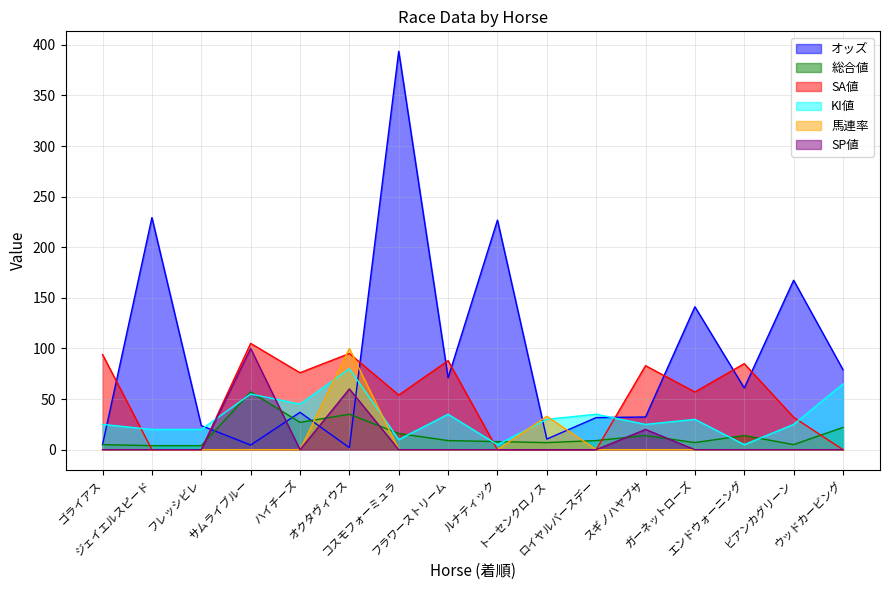

True or false: 馬連率 has a value of 61.7 at フレッシビレ.

False